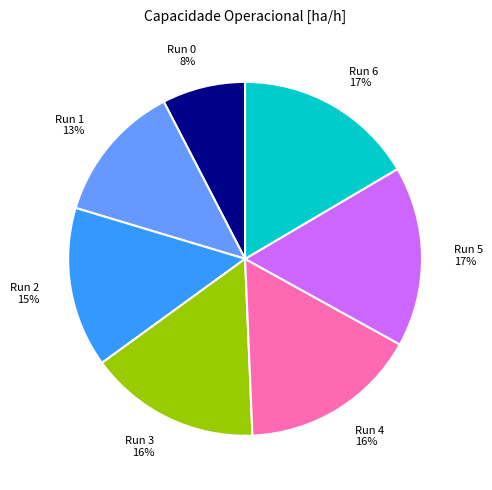

The Run 2 slice represents 15% of the pie. True or false?

True